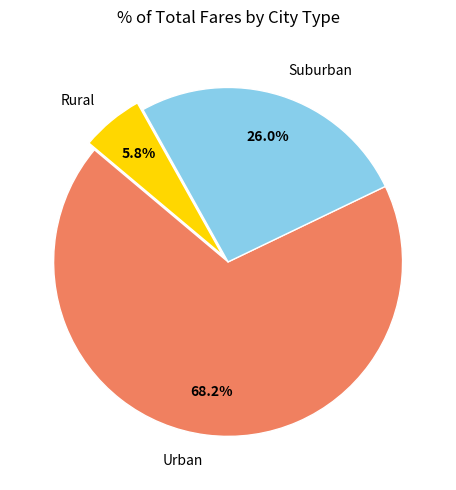

To the nearest percent, what is the average slice percentage?

33%